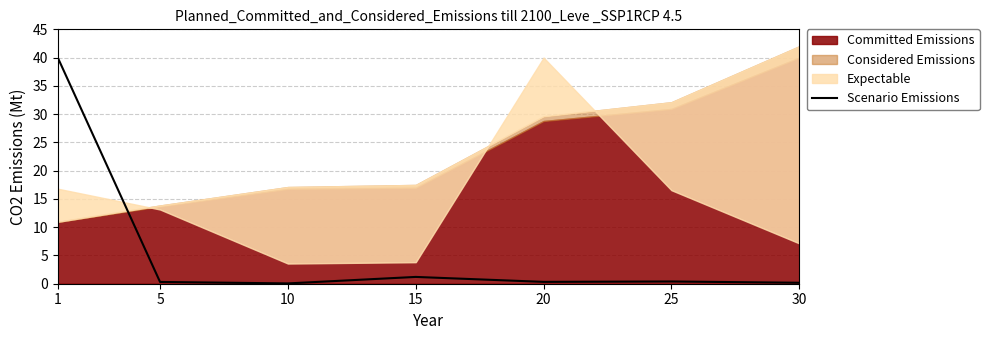

True or false: the data shows 0.3 at 5.

True